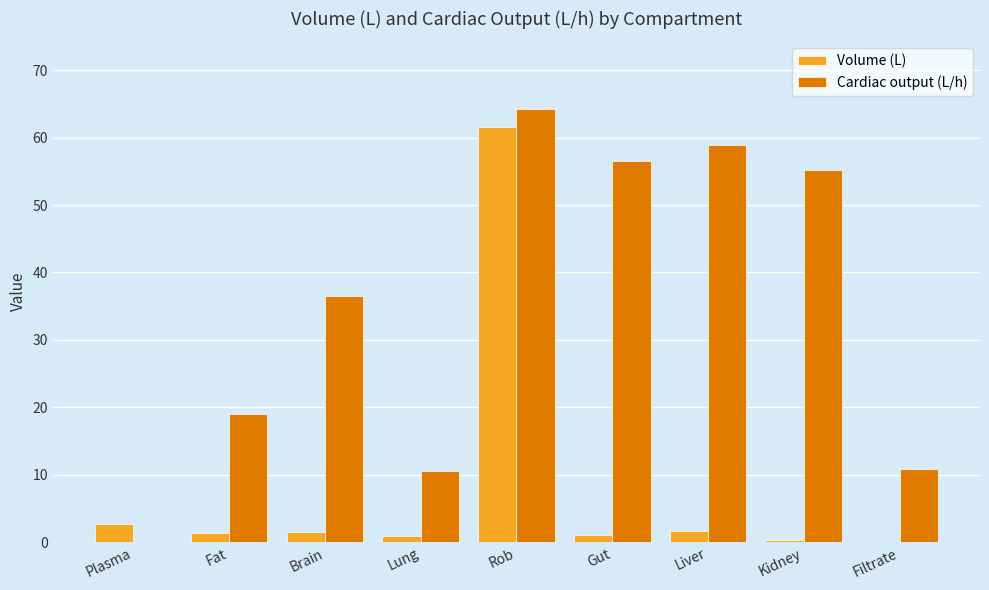

At which category is the sum across all series the highest?

Rob